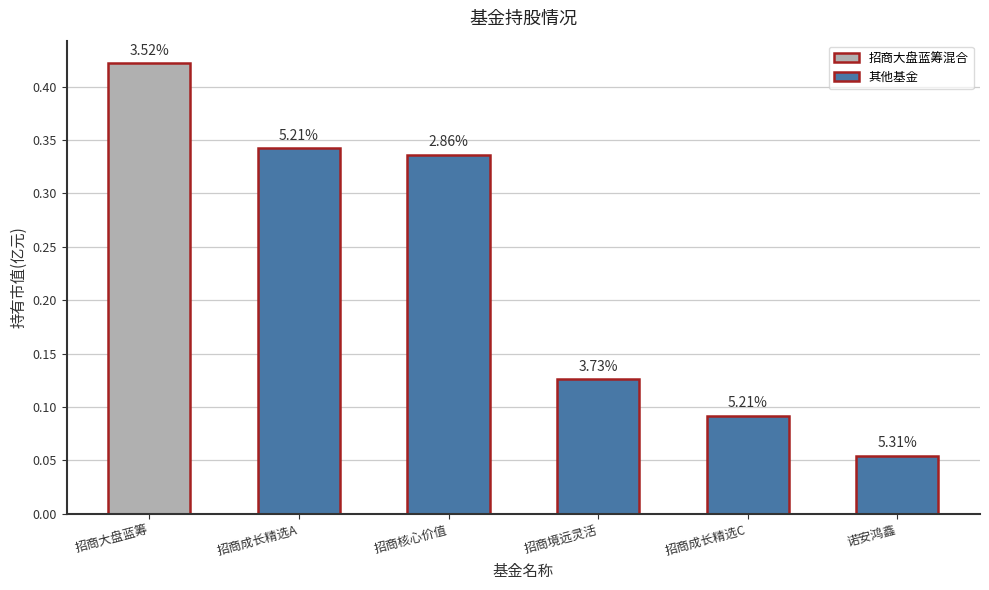

What is the difference between the values at 招商核心价值 and 招商大盘蓝筹?

0.1